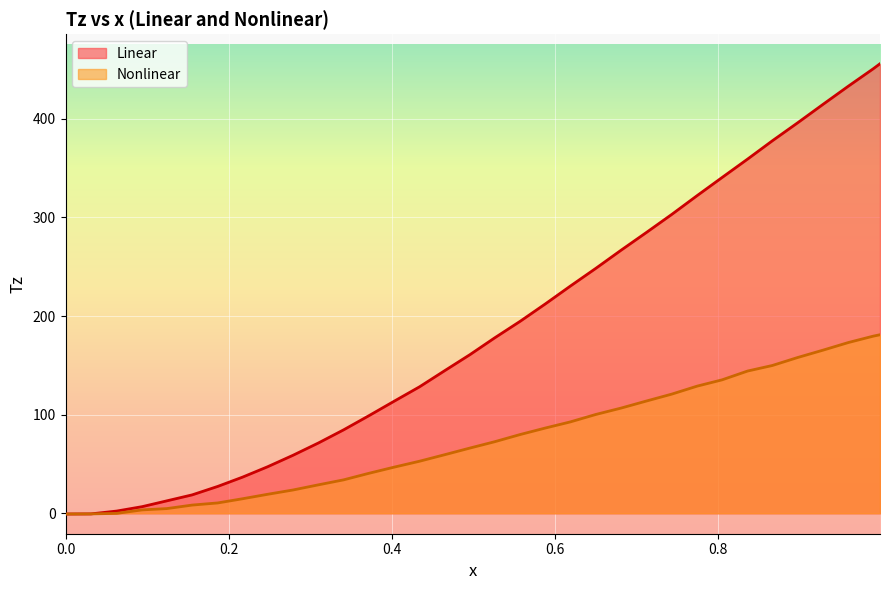

List the series in order of their overall mean, highest first.

Linear, Nonlinear